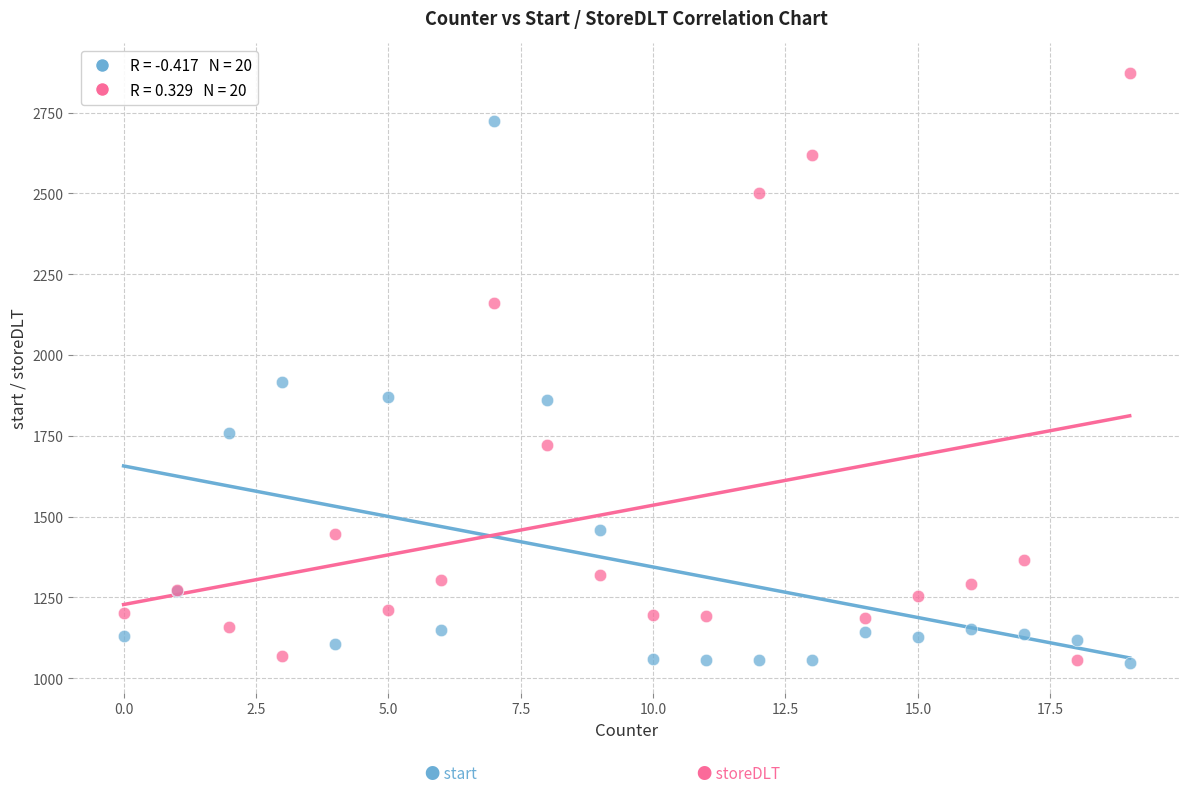

Across all series, what Y value is closest to 1959?

1916